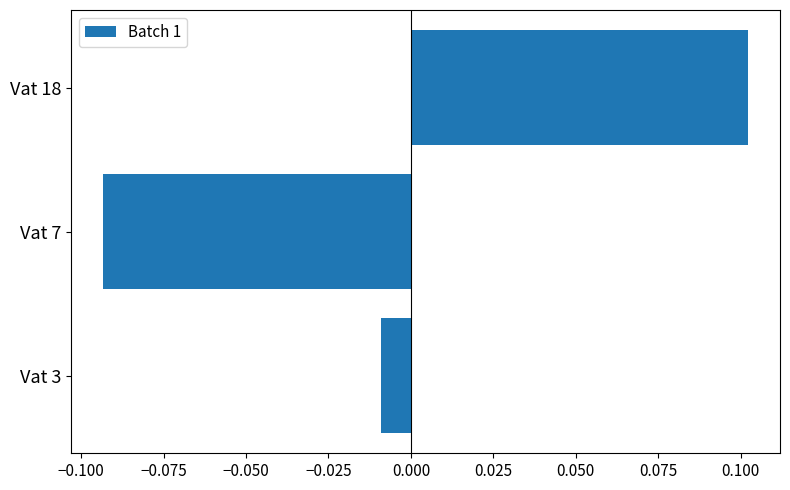

What is the difference between the maximum and minimum values?

0.2